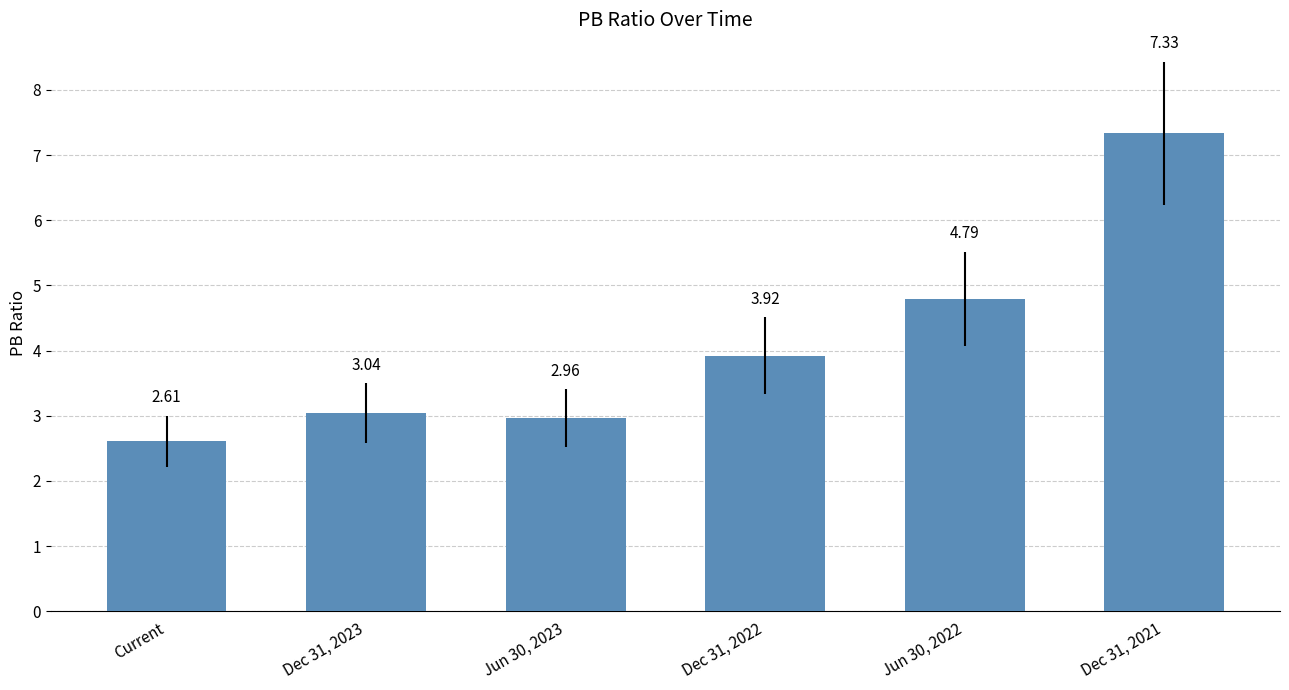

Rank the categories by value from lowest to highest.

Current, Jun 30, 2023, Dec 31, 2023, Dec 31, 2022, Jun 30, 2022, Dec 31, 2021